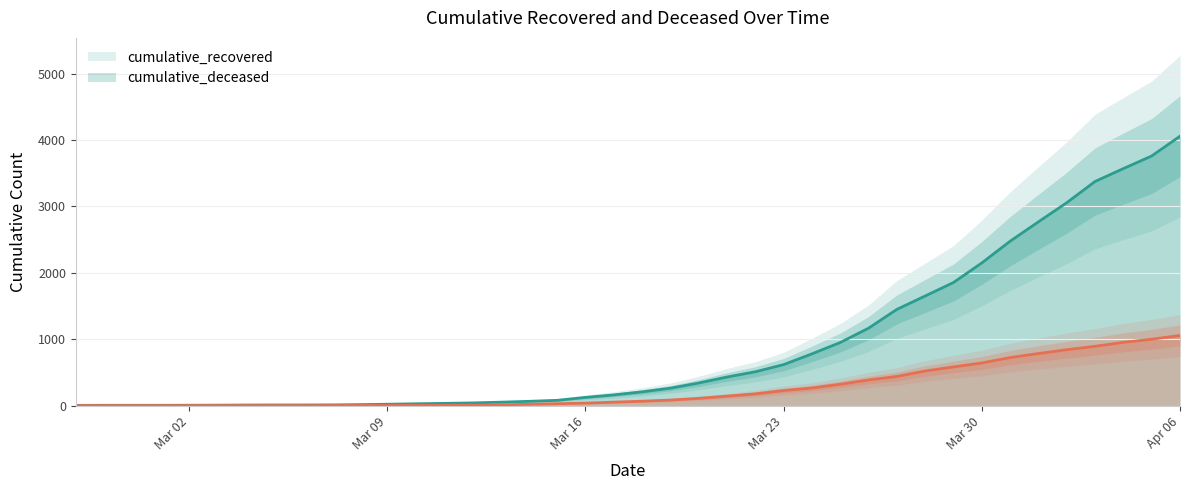

What is the value of the cumulative_deceased point at the 33rd from the left?

642